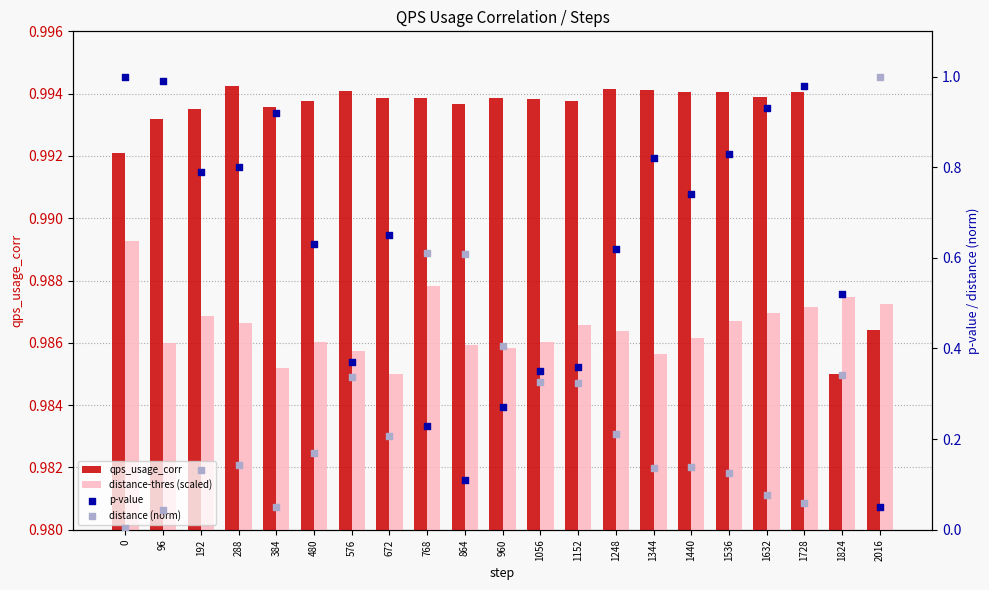

At which category is the sum across all series the highest?

2016